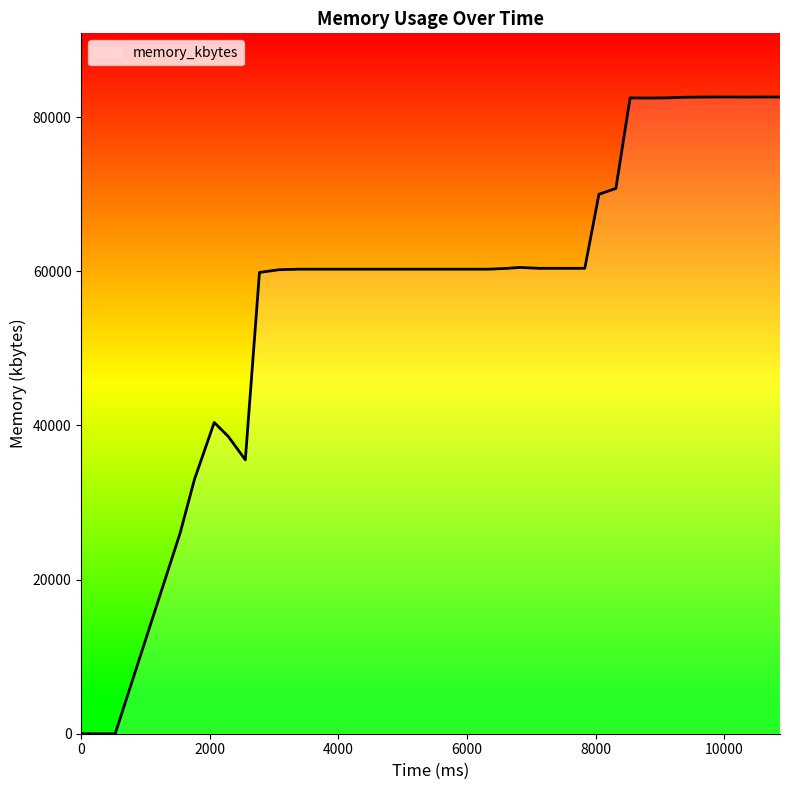

What is the difference between the maximum and minimum values?

82596